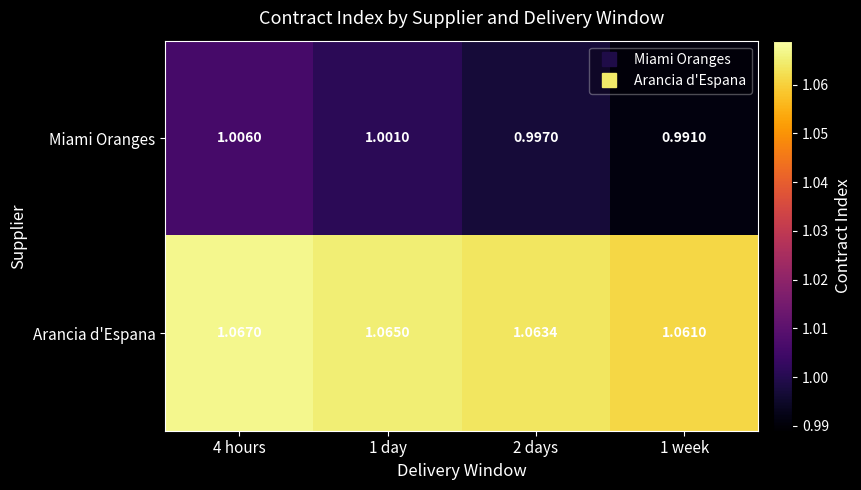

Between 4 hours and 1 week, which series saw the biggest shift?

Miami Oranges